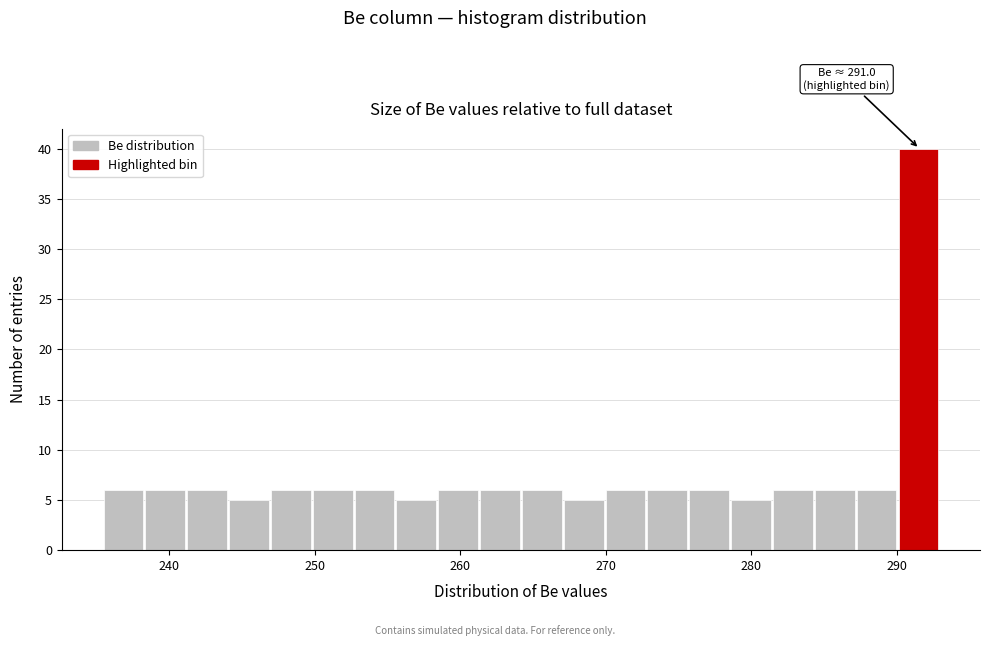

Around what value on the x-axis is the tallest bar? Give the approximate position of its centre, as read against the axis.

291